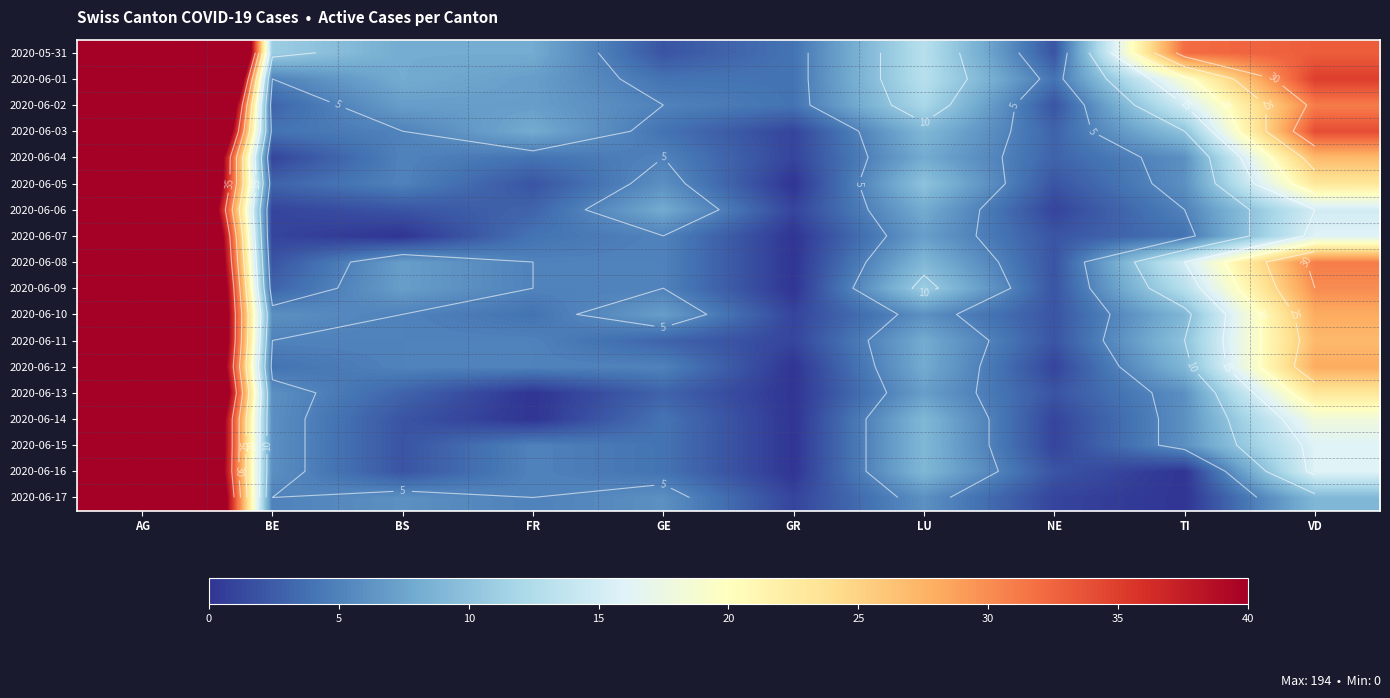

Rank the series at NE from highest to lowest value.

2020-06-01, 2020-06-03, 2020-06-04, 2020-05-31, 2020-06-02, 2020-06-05, 2020-06-07, 2020-06-08, 2020-06-09, 2020-06-10, 2020-06-11, 2020-06-13, 2020-06-16, 2020-06-06, 2020-06-12, 2020-06-14, 2020-06-15, 2020-06-17